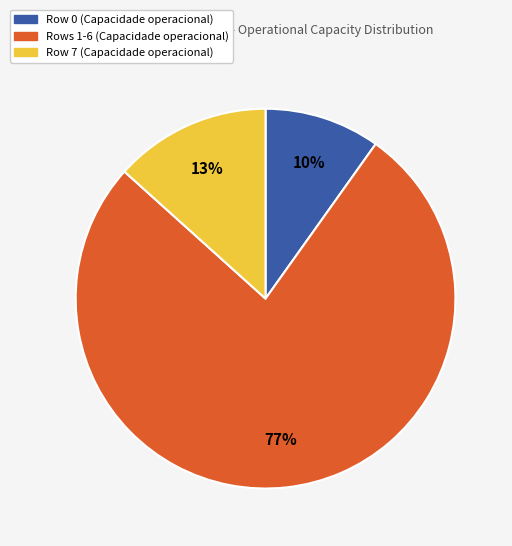

To the nearest percent, what is the difference between the largest and smallest slice percentages?

67%